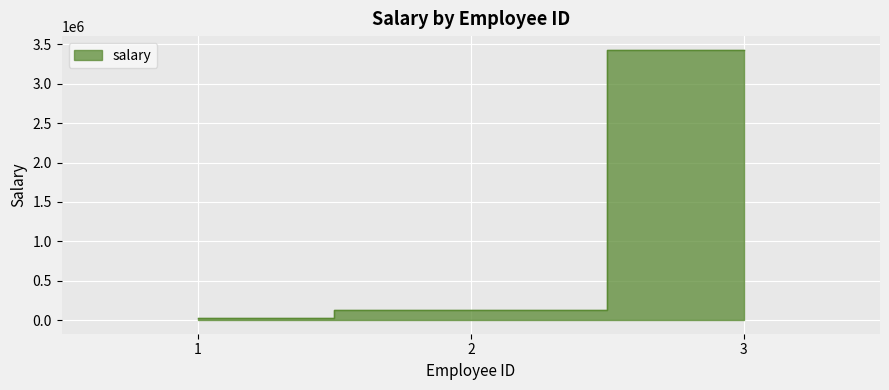

Rank the categories by value from highest to lowest.

3, 2, 1